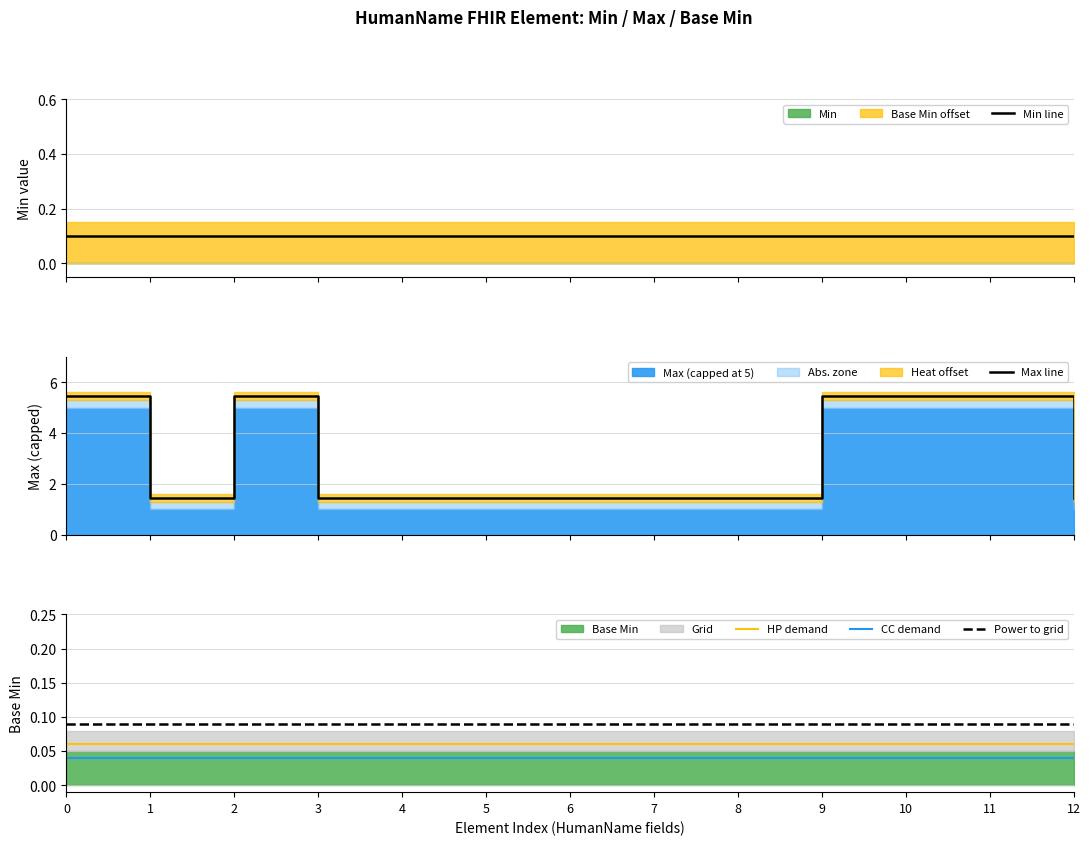

At which label is Max line closest to 3?

1